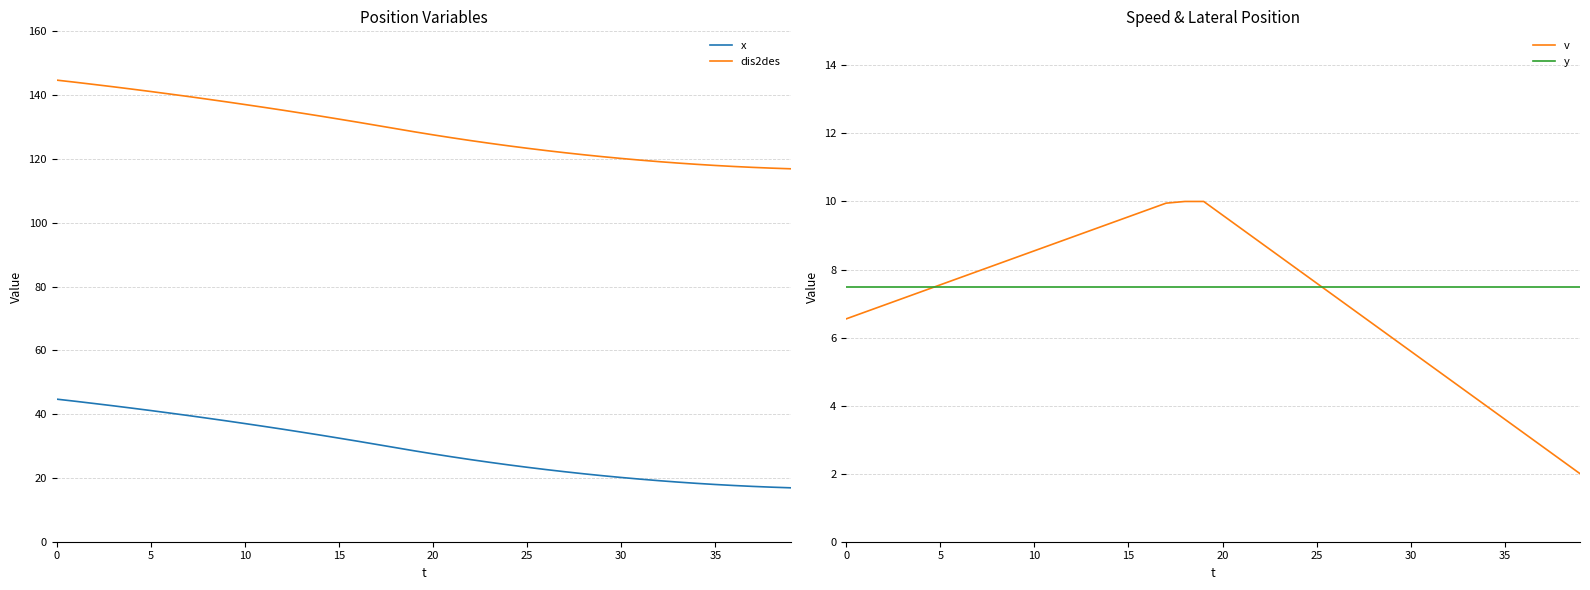

True or false: v and dis2des intersect in this chart.

False